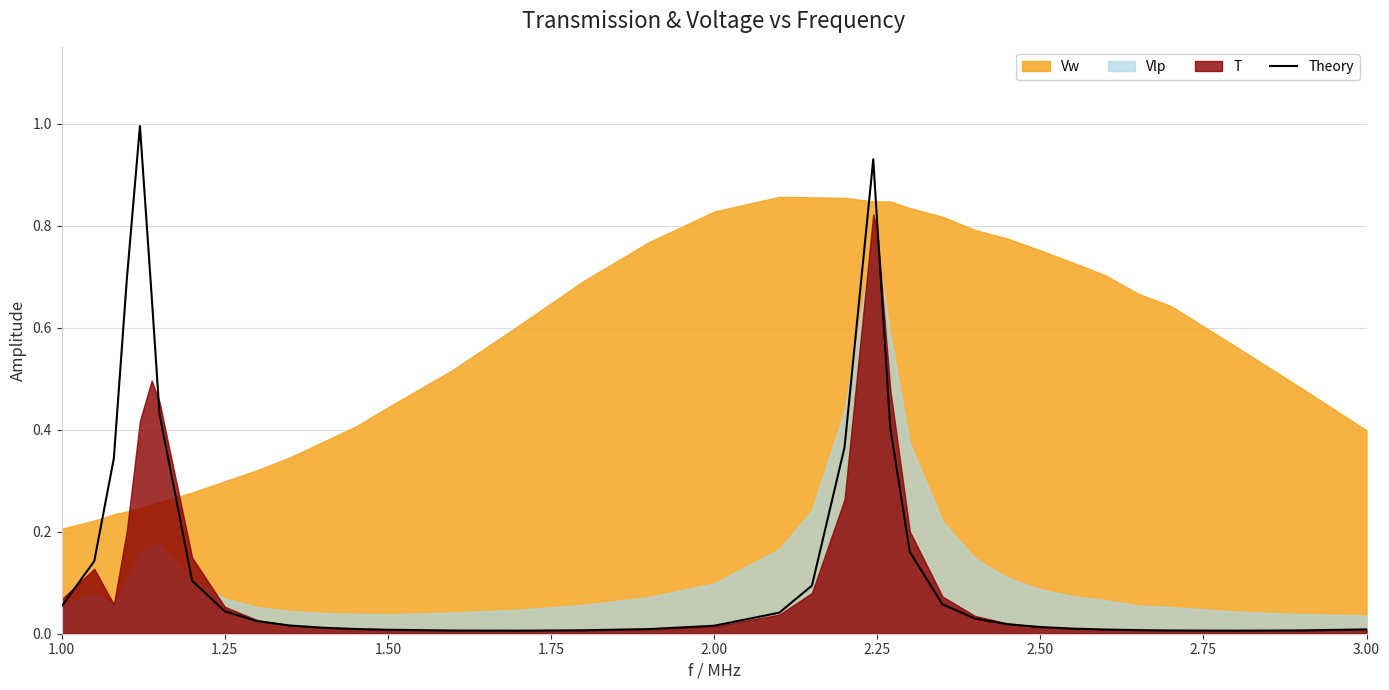

The Theory series shows 0.0 at 1.50. True or false?

True